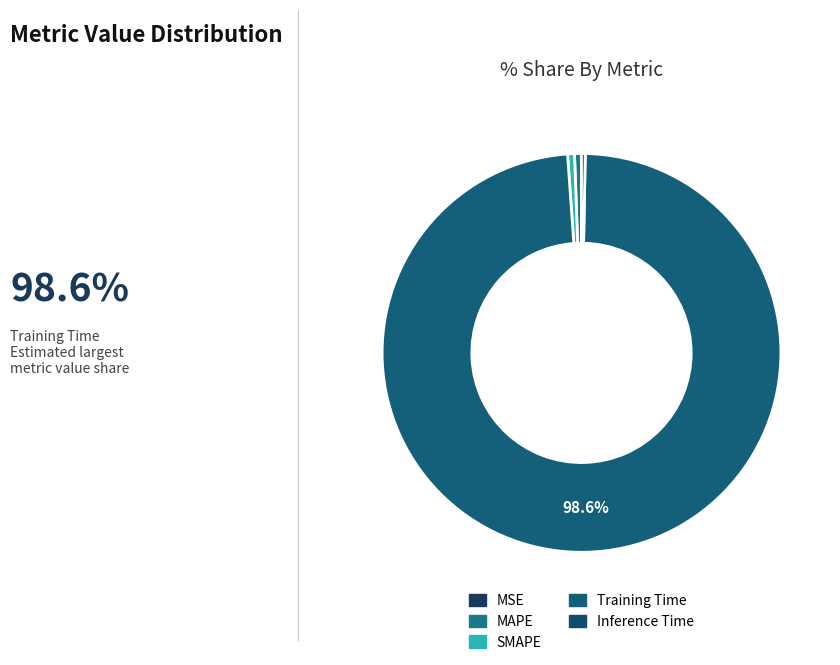

What is the total percentage of MAPE and Inference Time?

0.9%